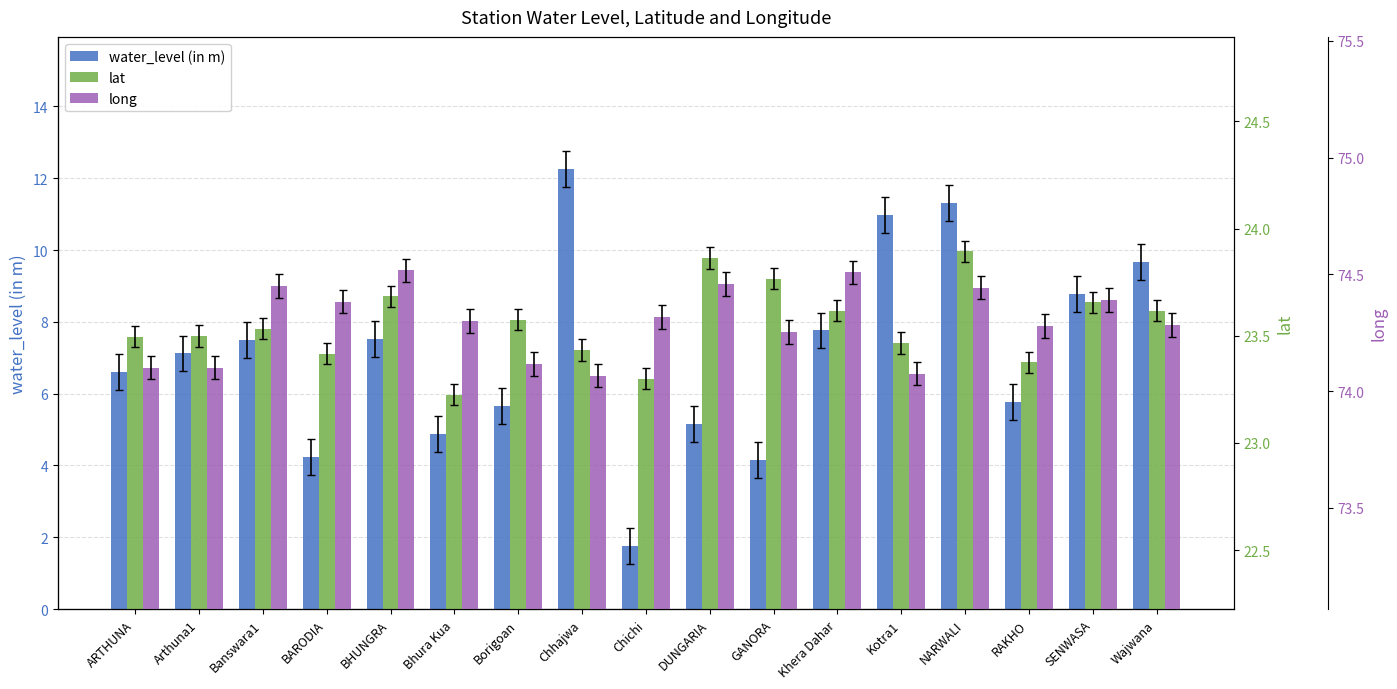

What is the maximum value for long?

74.5